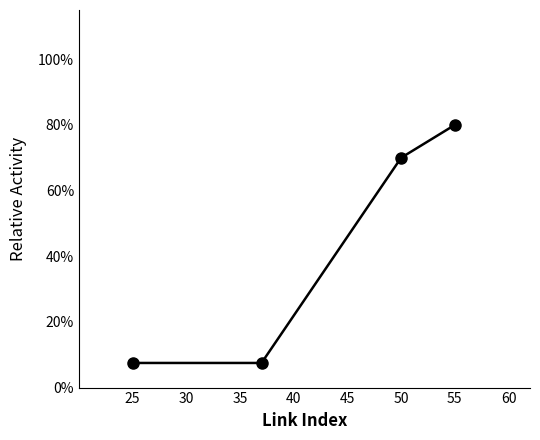

What is the value of the 3rd point from the left?

0.7